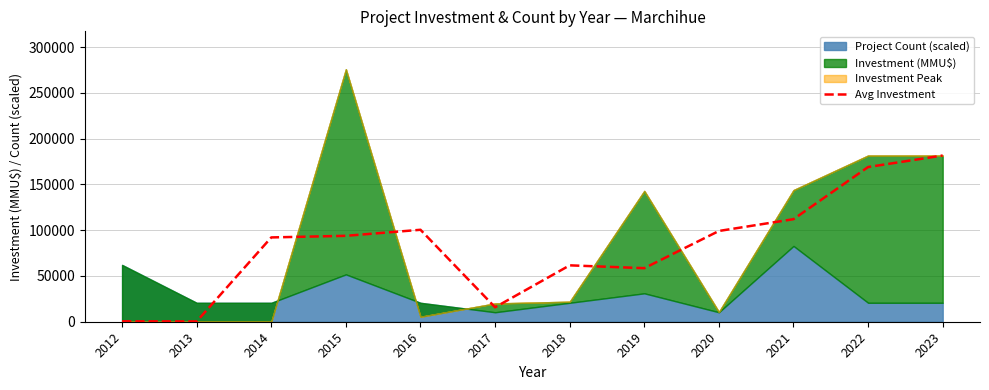

Rank the categories by value from highest to lowest.

2023, 2022, 2021, 2016, 2020, 2015, 2014, 2018, 2019, 2017, 2012, 2013